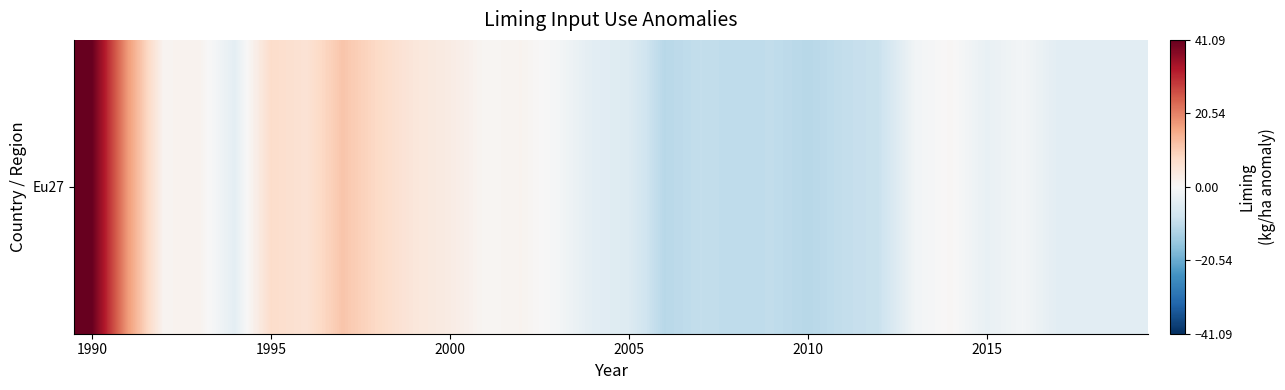

What is the greatest value displayed?

41.1